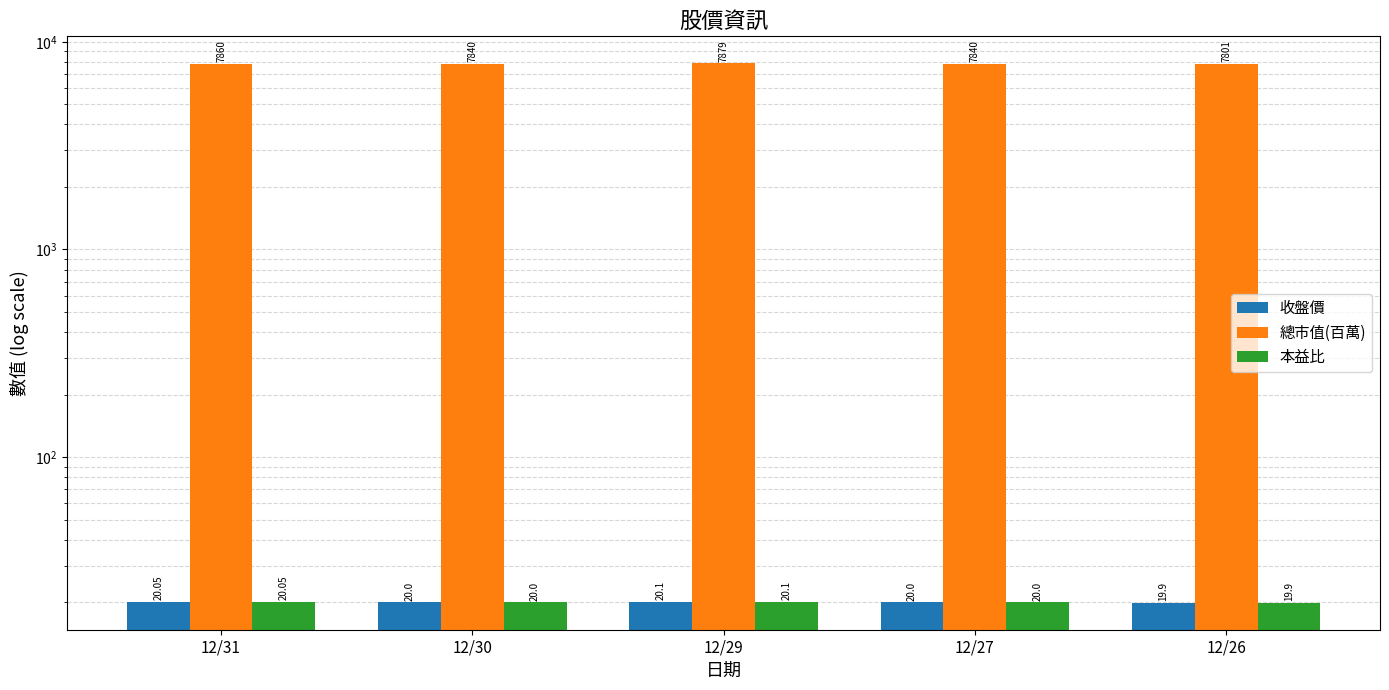

At how many categories does at least one series exceed 3119?

5